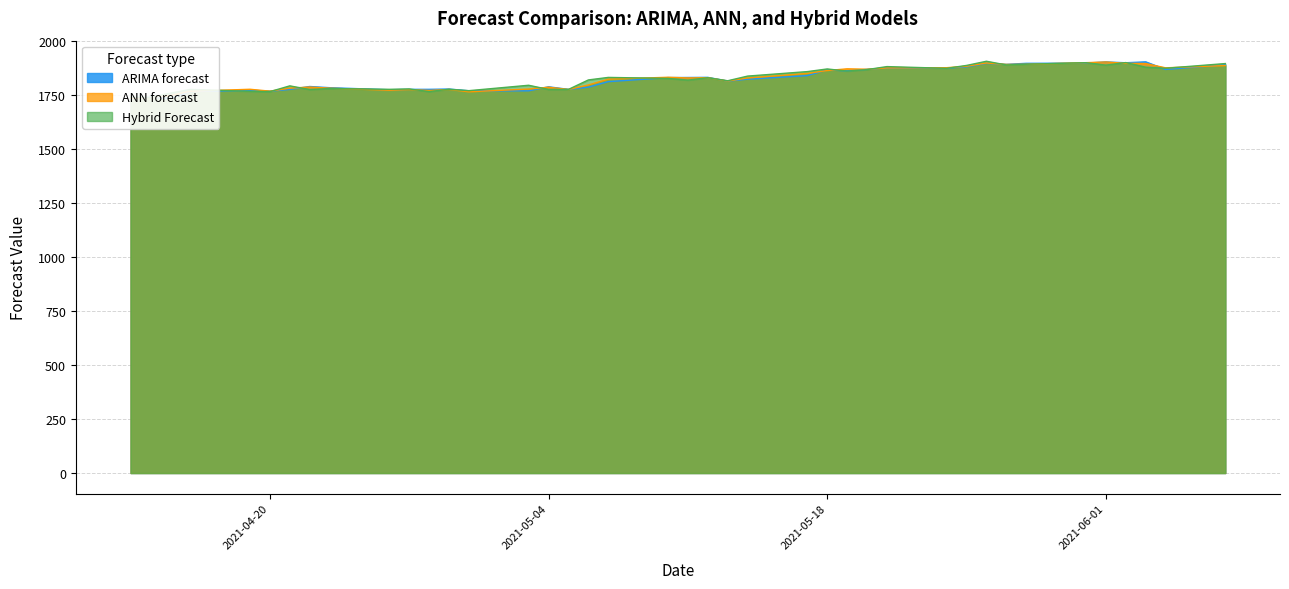

Reading left to right, transcribe all the data shown in this chart.

ARIMA forecast: 1734.1	1741.9	1736.1	1767.7	1773.8	1769.8	1777.8	1791.4	1785.9	1776.3	1778.2	1778.3	1779.7	1771.5	1771.3	1790.1	1778.2	1788.2	1813.8	1832.7	1833.2	1833.8	1816.7	1825.2	1841.9	1868.4	1864.3	1871.0	1877.5	1876.9	1882.6	1898.7	1894.2	1898.8	1899.9	1905.3	1901.4	1905.8	1870.5	1892.2
ANN forecast: 1735.5	1740.4	1750.0	1769.4	1778.6	1769.9	1783.8	1788.8	1783.7	1774.1	1777.2	1773.0	1777.7	1766.9	1779.6	1788.1	1777.7	1798.6	1825.5	1834.2	1831.2	1832.2	1816.8	1830.9	1852.0	1865.4	1873.3	1871.4	1877.6	1878.6	1885.2	1900.3	1893.8	1894.3	1901.8	1905.0	1898.7	1897.8	1878.0	1888.5
Hybrid Forecast: 1741.6	1741.3	1760.5	1777.9	1769.3	1767.7	1794.4	1777.3	1782.1	1778.4	1780.1	1767.8	1778.7	1772.2	1797.2	1777.8	1778.0	1821.9	1833.6	1829.0	1821.0	1832.1	1818.0	1839.7	1860.5	1872.8	1862.8	1869.8	1883.7	1875.7	1889.1	1908.4	1891.4	1894.7	1901.8	1890.4	1902.4	1880.9	1876.0	1897.8